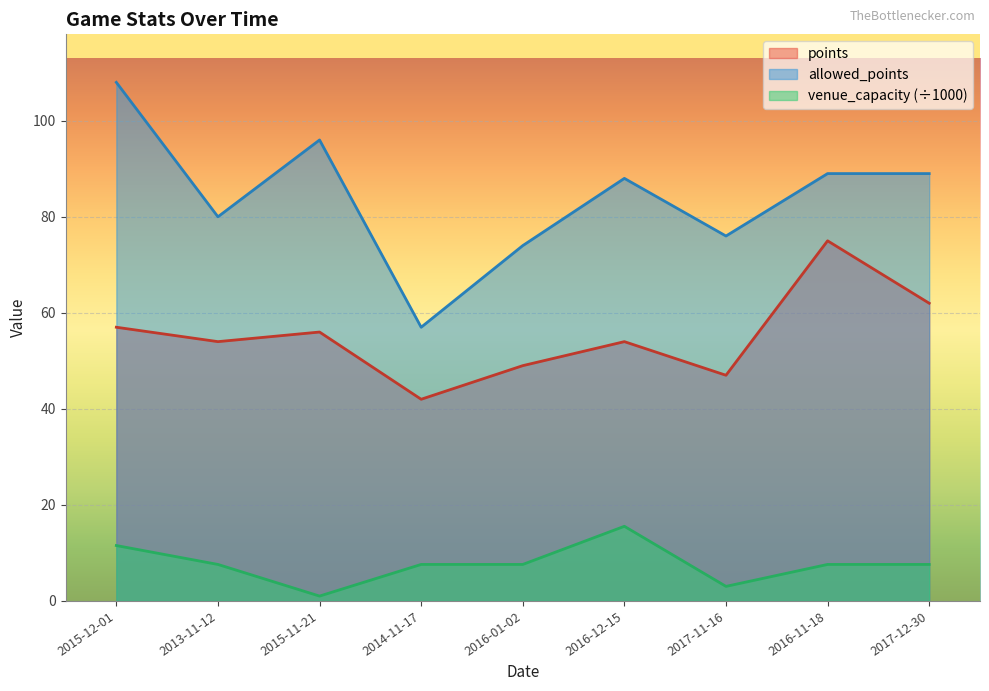

True or false: venue_capacity has more than 1 points higher than both neighbors.

False